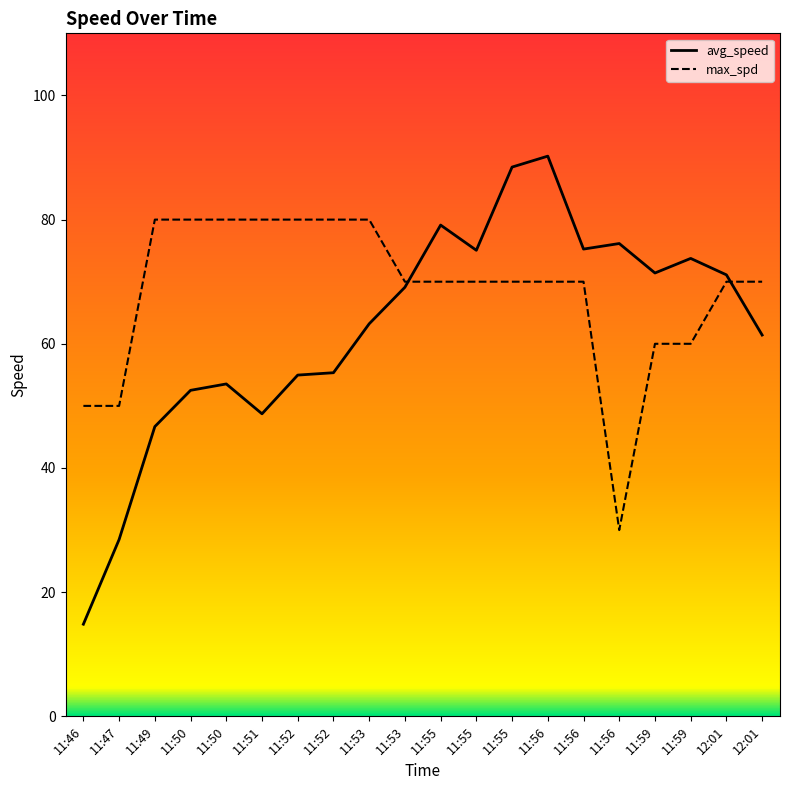

What are all the series names shown in the legend?

avg_speed, max_spd